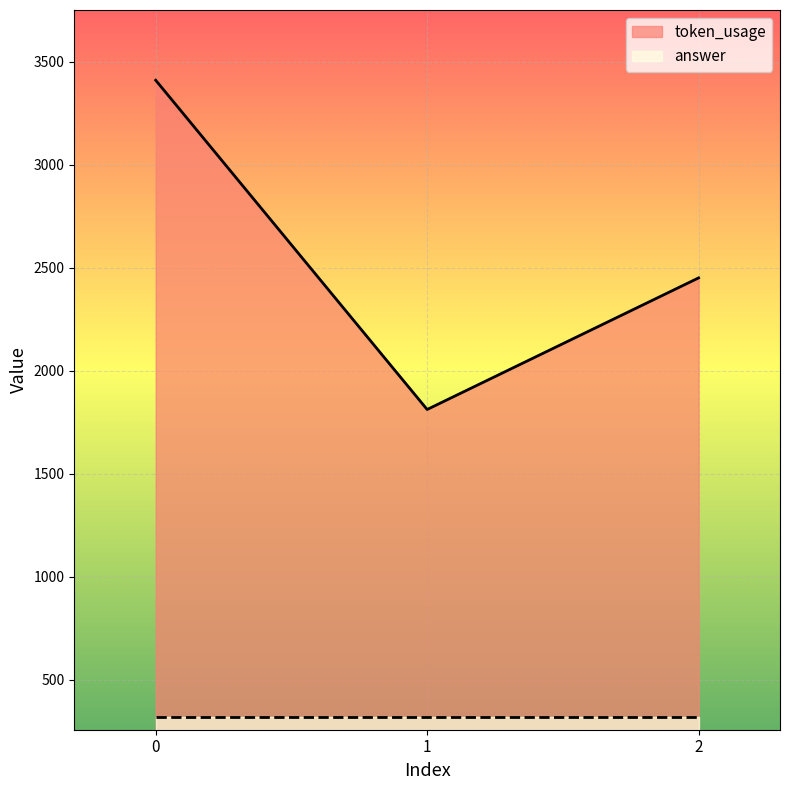

List the labels in order of value, largest first.

0, 2, 1